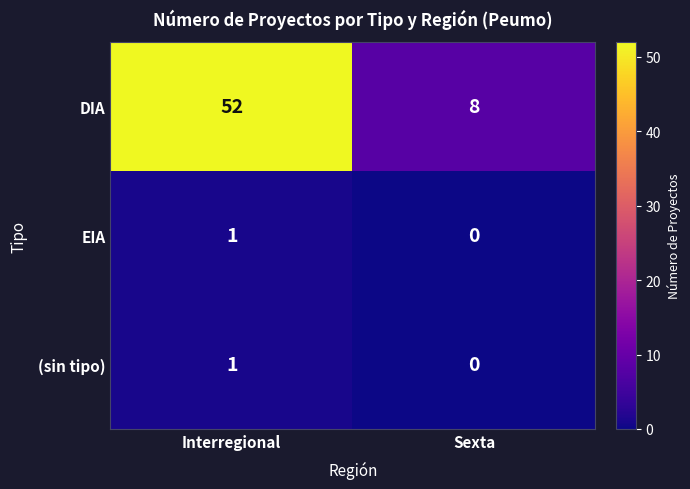

What is the difference between the DIA values at Sexta and Interregional?

44